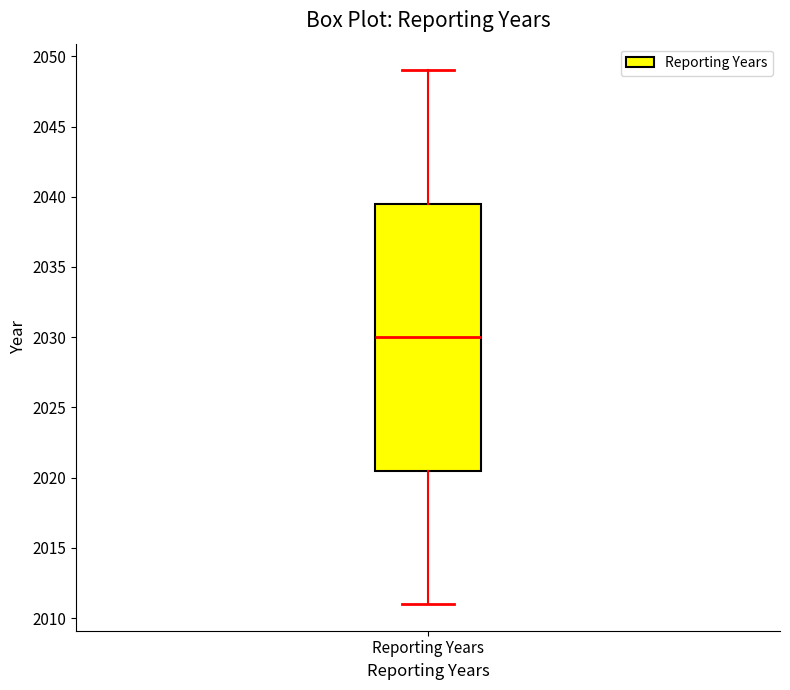

Read this box plot against the y-axis: the position of the median line, the range covered by the box, and the ends of both whiskers. The values are not printed on the chart, so give them approximately, as read against the axis.

median 2030.0, box 2020.5 to 2039.5, whiskers 2011.0 to 2049.0